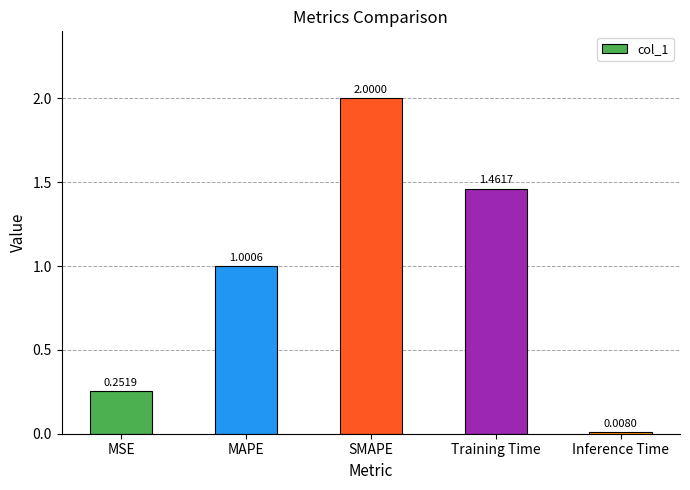

List the labels in order of value, largest first.

SMAPE, Training Time, MAPE, MSE, Inference Time